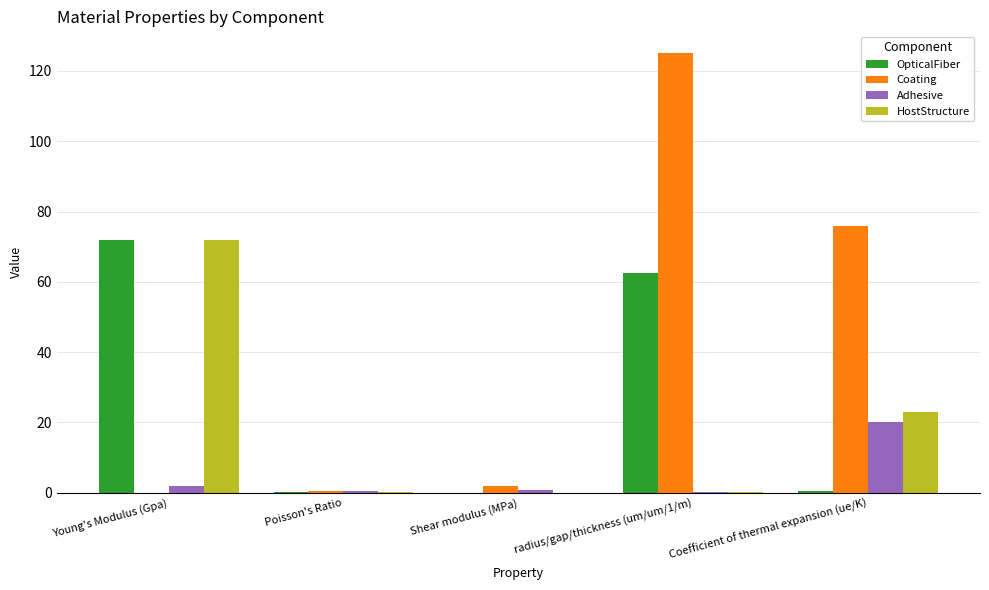

Read the OpticalFiber value at Young's Modulus (Gpa).

72.0